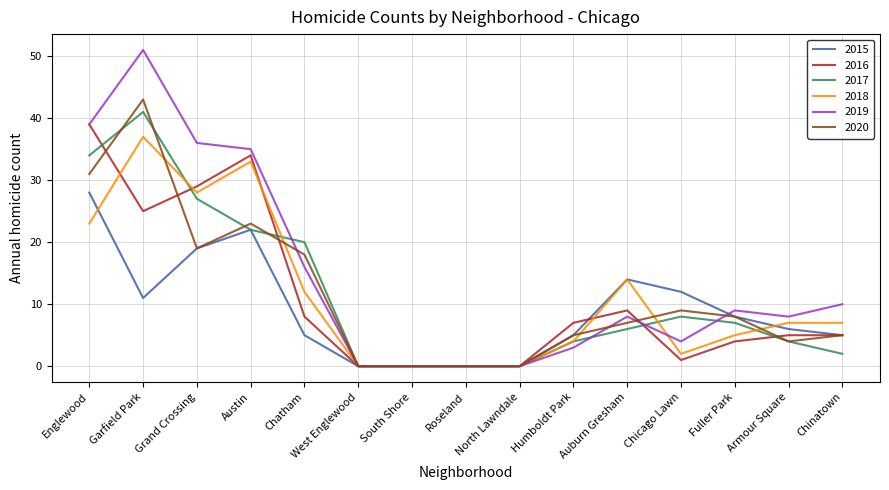

At which label does 2015 reach its peak?

Englewood